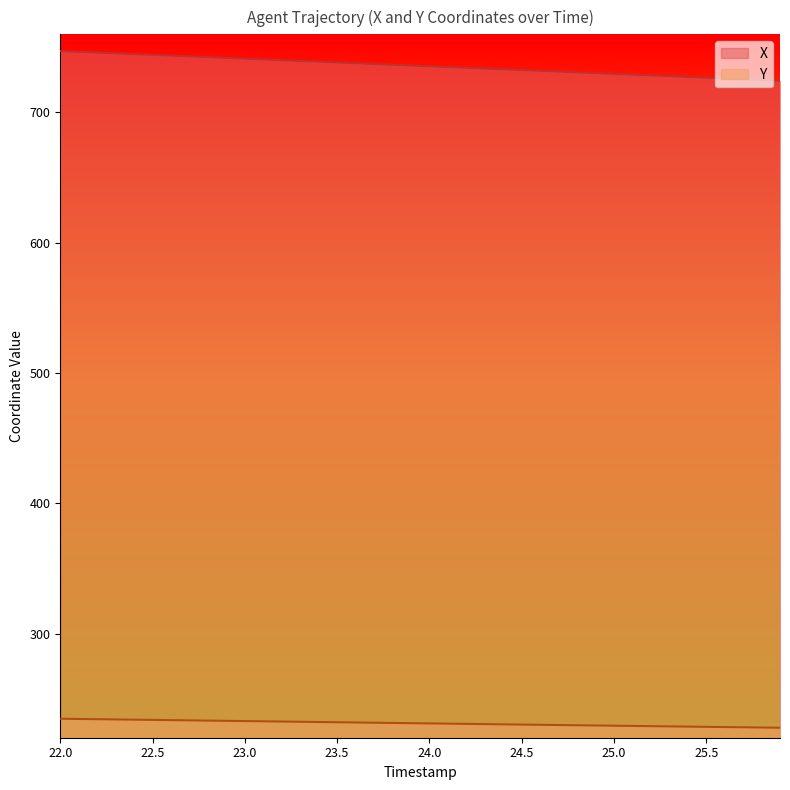

What is the total value across all series at 23.7?

968.7